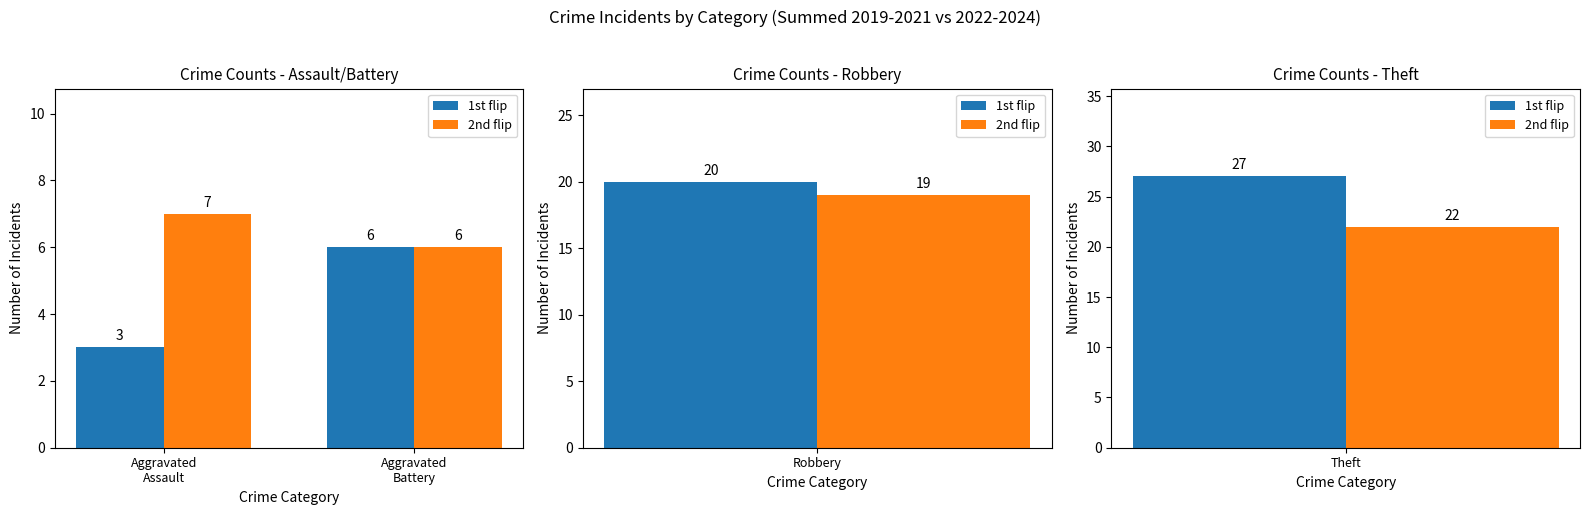

What is the total value across all series at Aggravated
Assault?

10